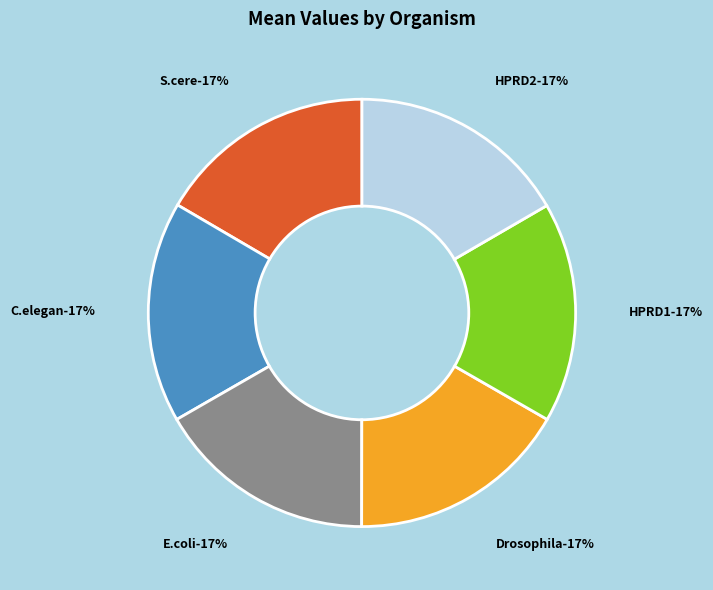

How many segments does this pie chart have?

6